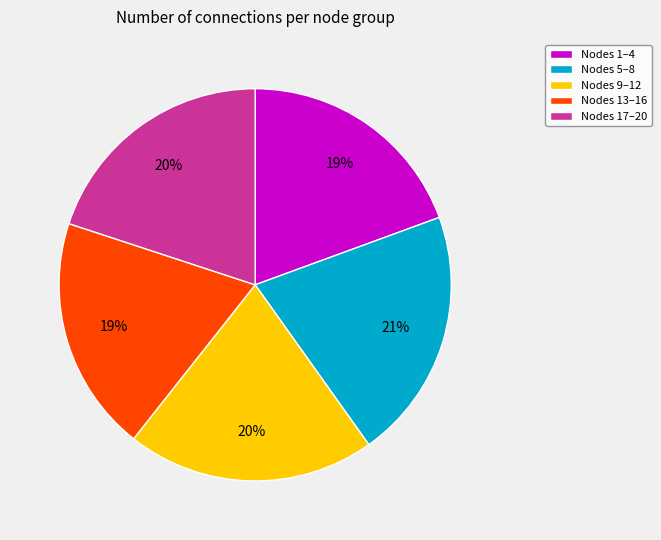

Is the sum of Nodes 17–20 and Nodes 9–12 greater than half?

No